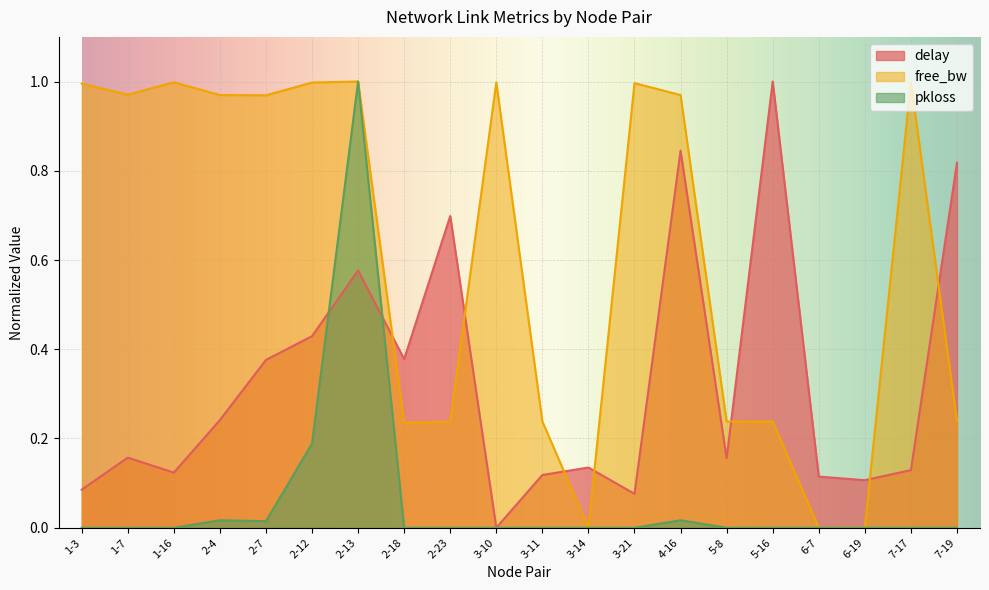

How many interior local peaks does the free_bw series have?

6